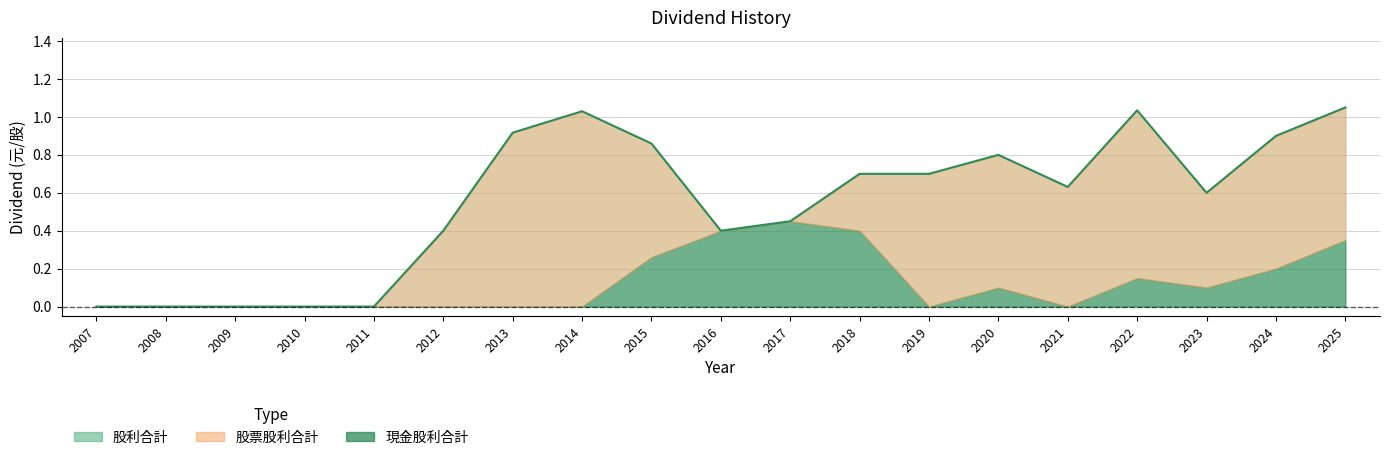

At which category is the sum across all series the highest?

2025